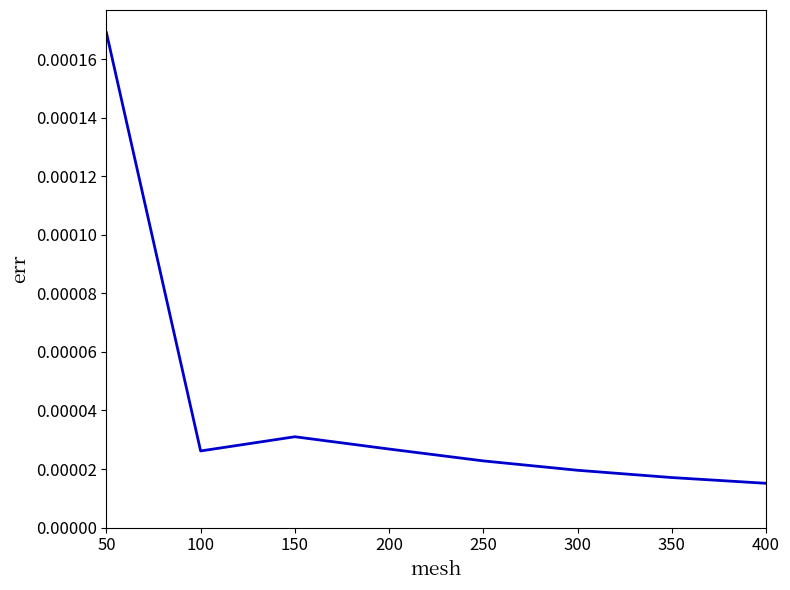

Which has a higher value, 300 or 400?

300